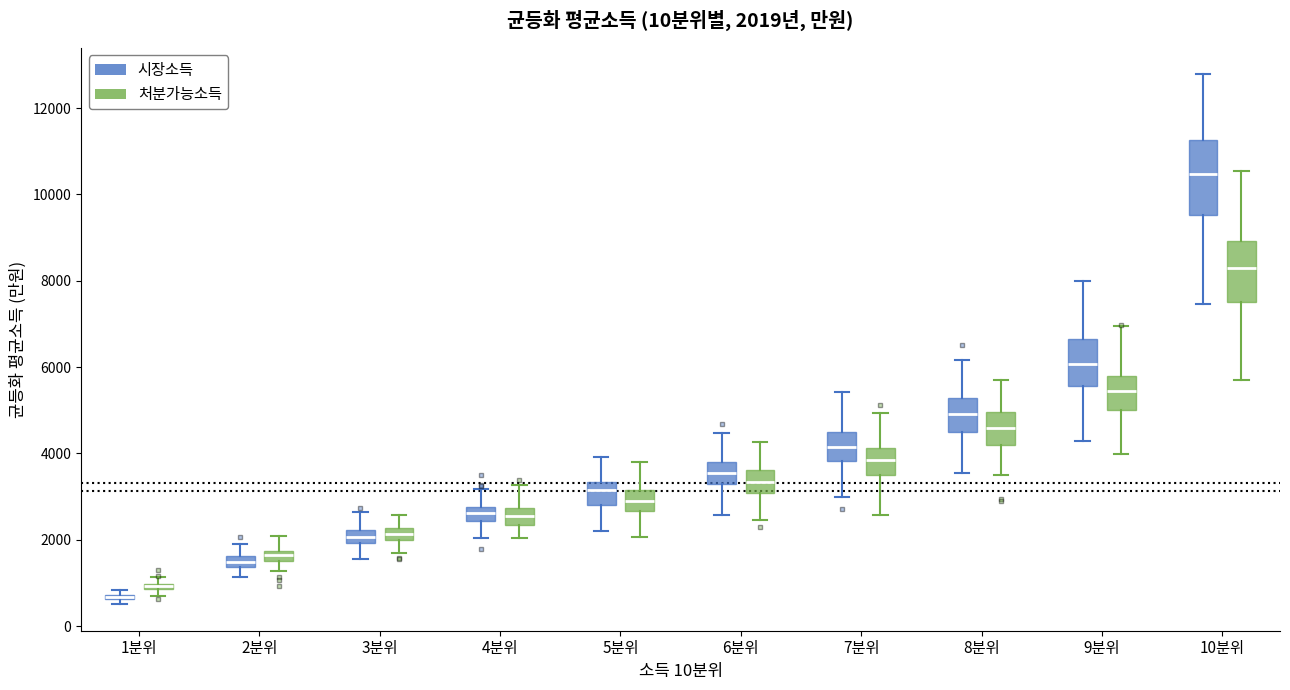

Comparing the boxes themselves (not the whiskers), which one is the tallest?

10분위 (시장소득)